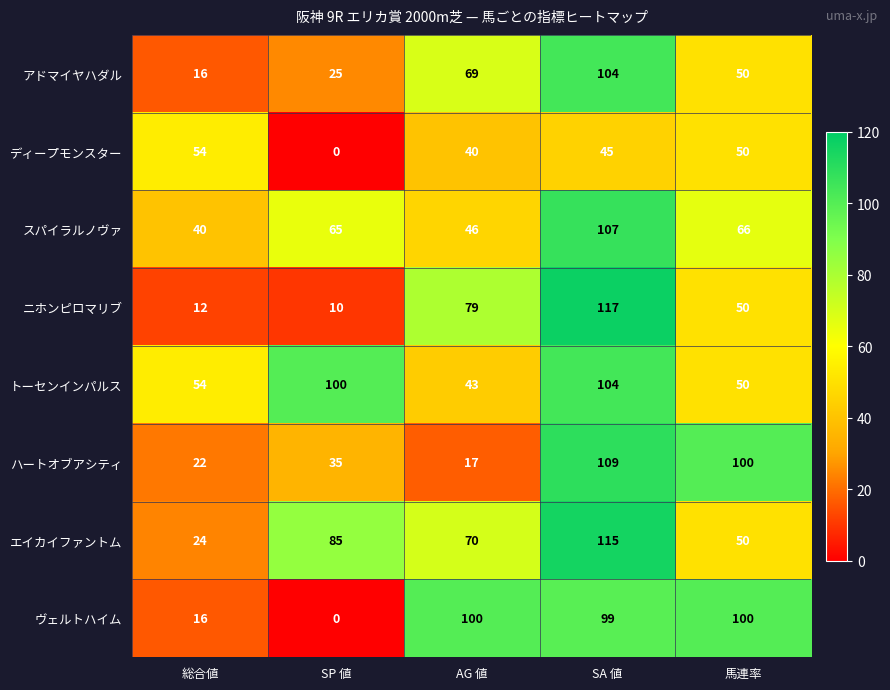

What is the difference between the highest and lowest values at SP 値?

100